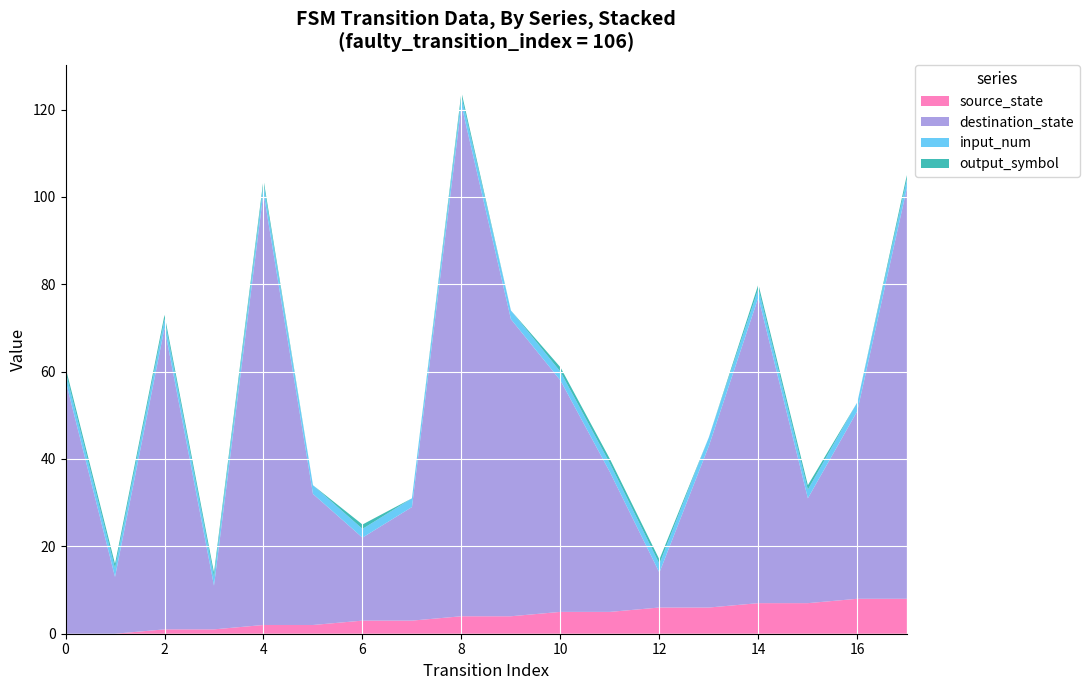

Reading left to right, extract all data points from this chart.

source_state: 0	0	1	1	2	2	3	3	4	4	5	5	6	6	7	7	8	8
destination_state: 58	13	69	10	99	30	19	26	117	68	53	32	8	37	70	24	43	94
input_num: 2	2	2	2	2	2	2	2	2	2	2	2	2	2	2	2	2	2
output_symbol: 1	1	1	1	1	0	1	0	1	0	1	1	1	0	1	1	0	1